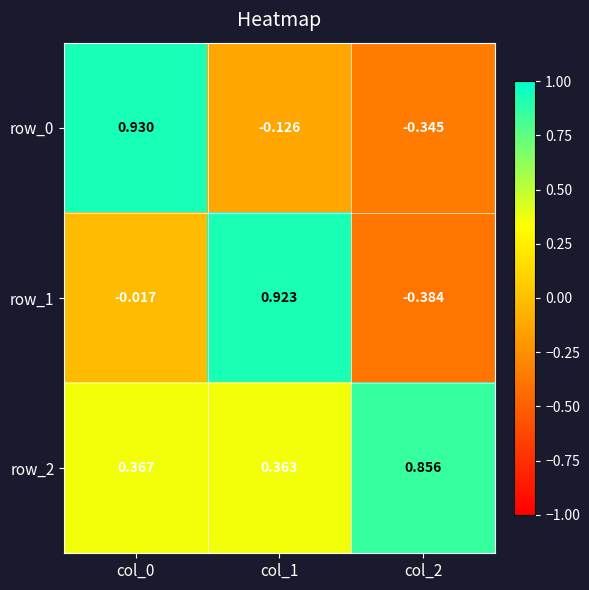

What is the spread (max minus min) of values at col_1?

1.0